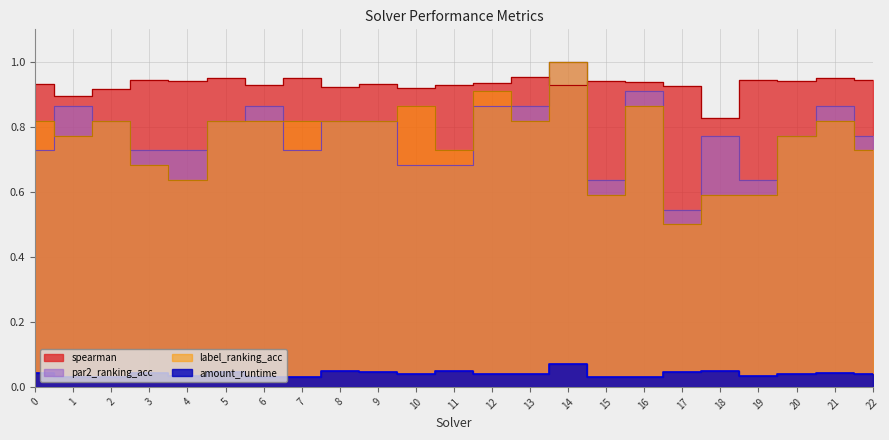

At which category is the sum across all series the highest?

14